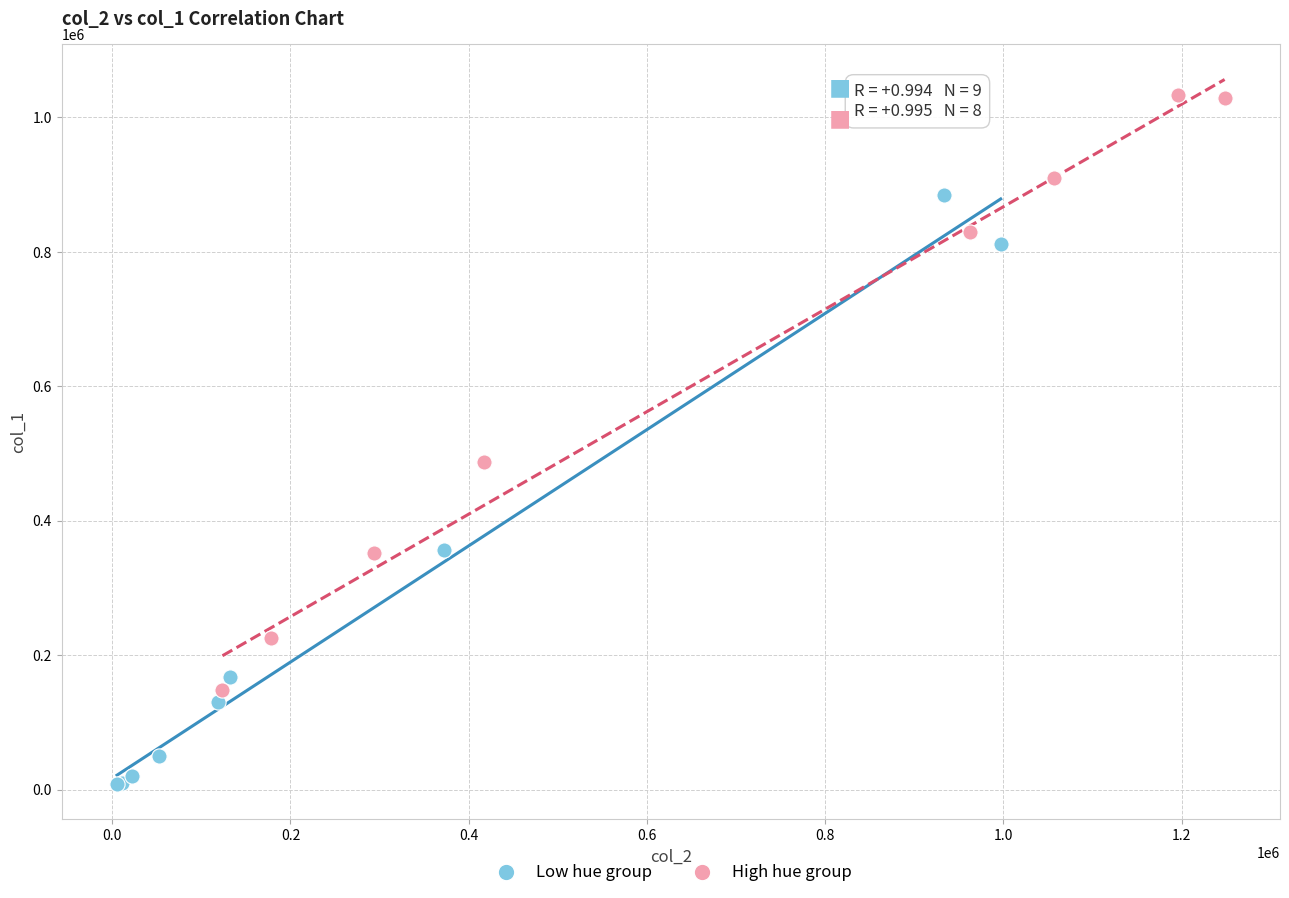

Which series reaches the minimum Y coordinate?

Low hue group